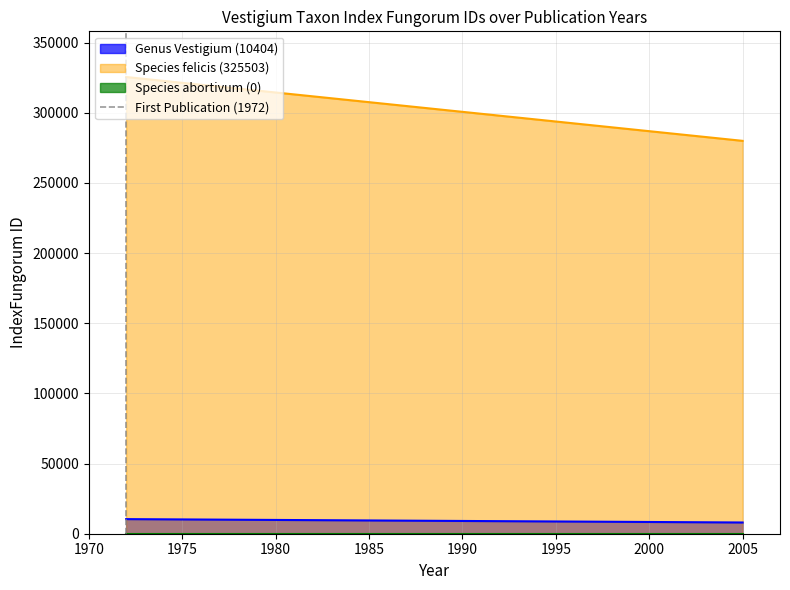

What is the minimum value for Species felicis (325503)?

280000.0